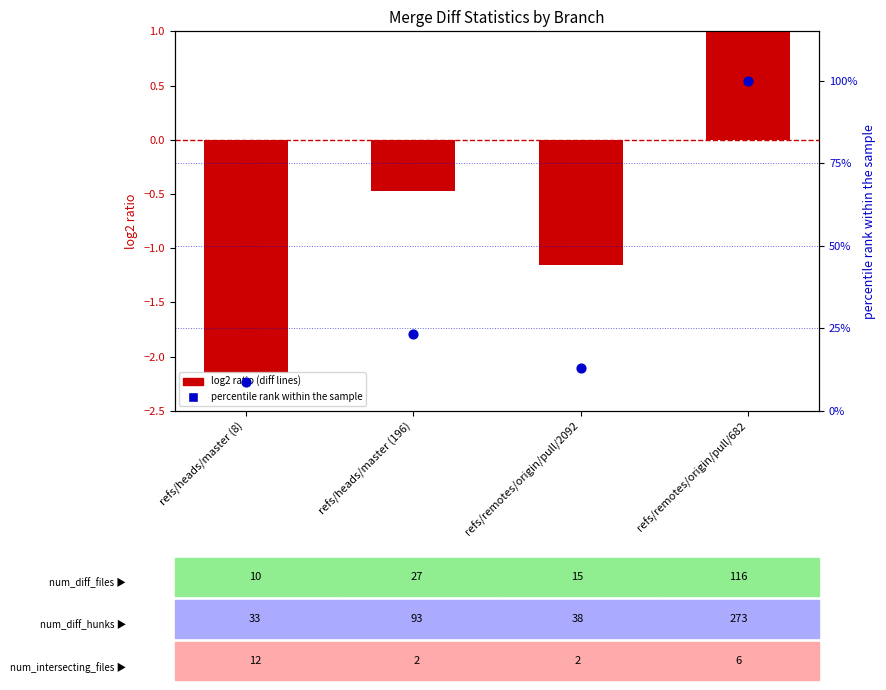

Which series has the largest total across all categories?

percentile rank within the sample